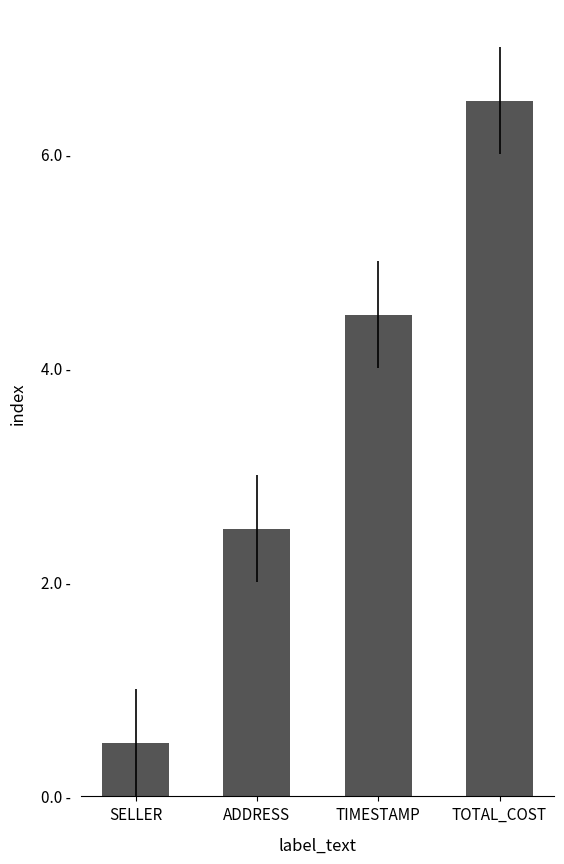

At which category does the chart reach its minimum across all series?

SELLER